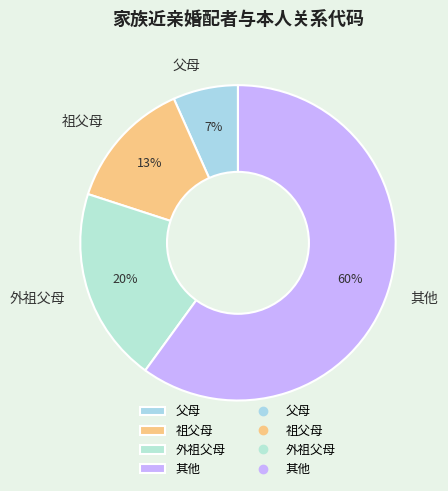

Which has a higher value, 祖父母 or 父母?

祖父母